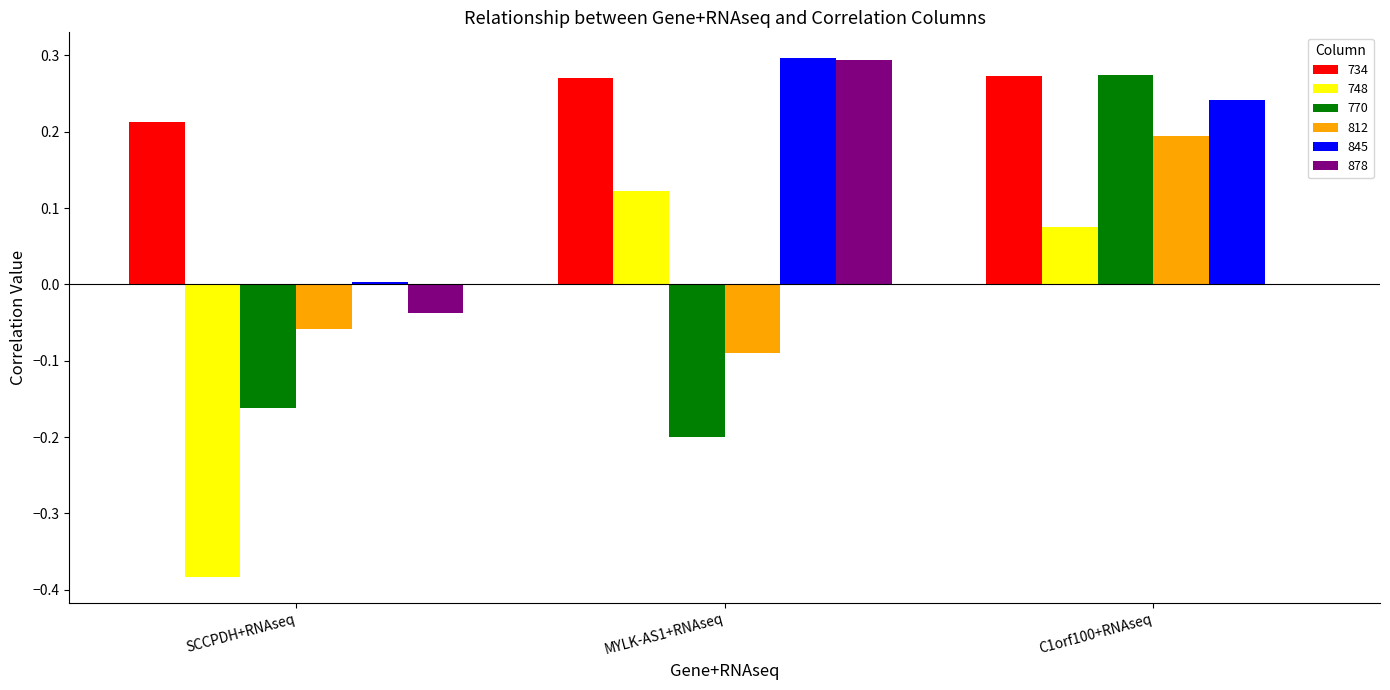

Which label corresponds to the largest value in the chart?

MYLK-AS1+RNAseq